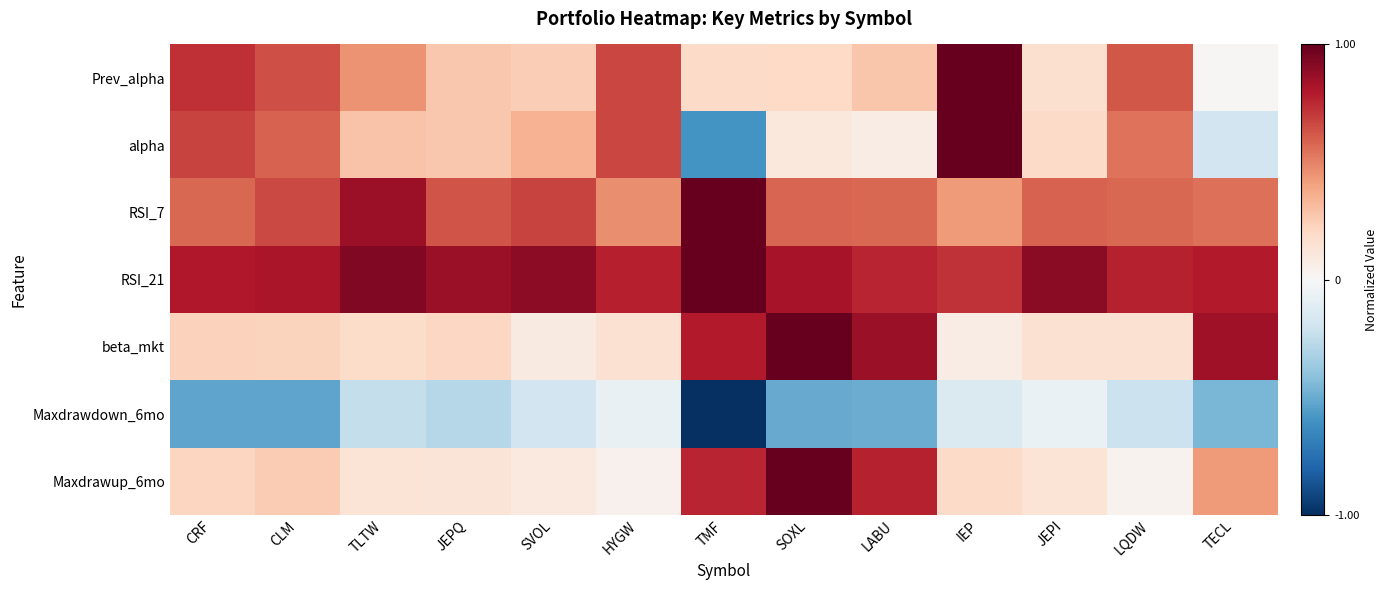

Which series changed the most between SVOL and LABU?

beta_mkt